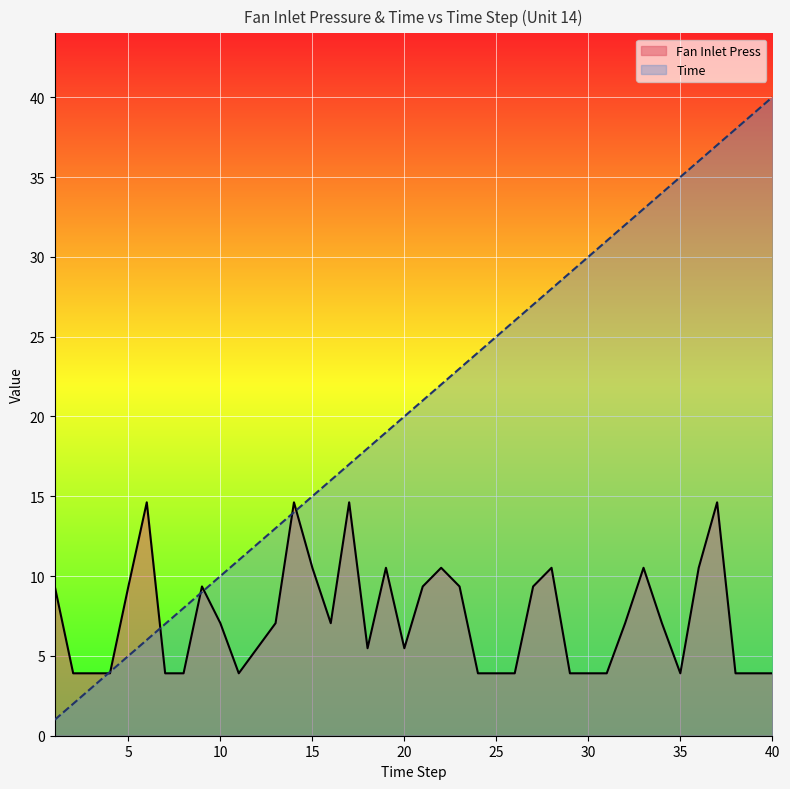

What is the value of the Fan Inlet Press point at the 1st from the left?

9.3